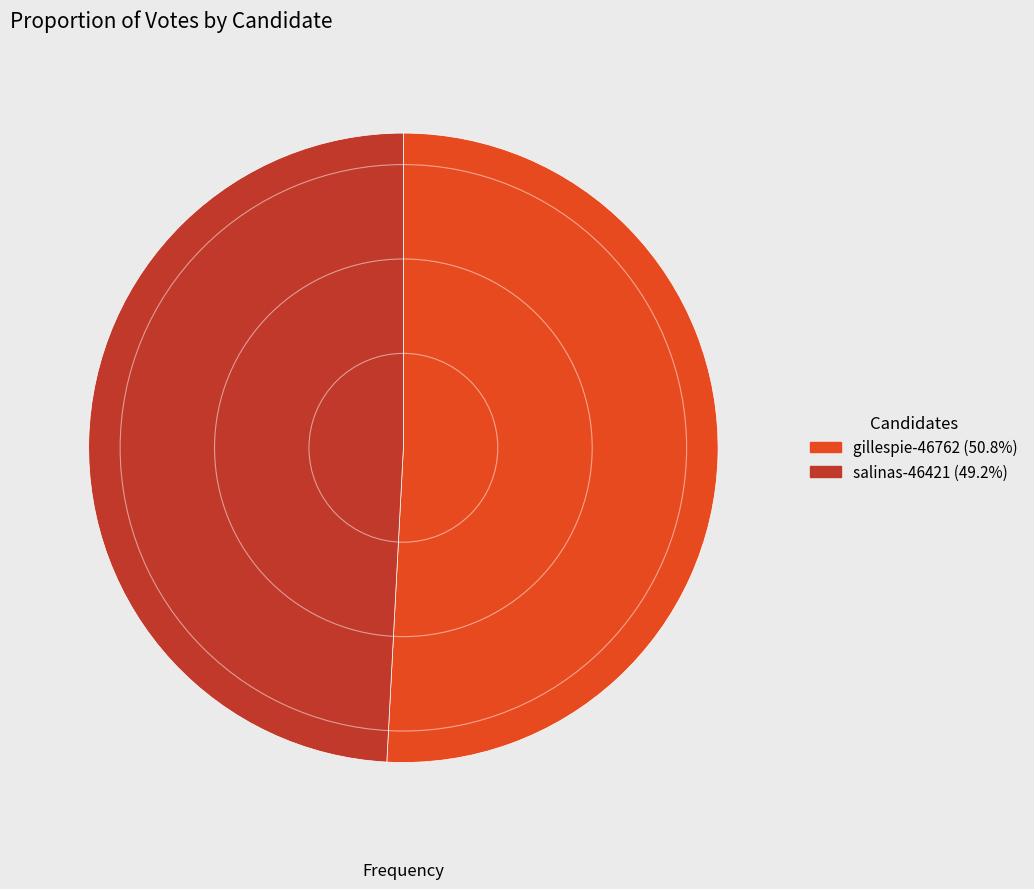

What is the smallest slice in the pie chart?

salinas-46421